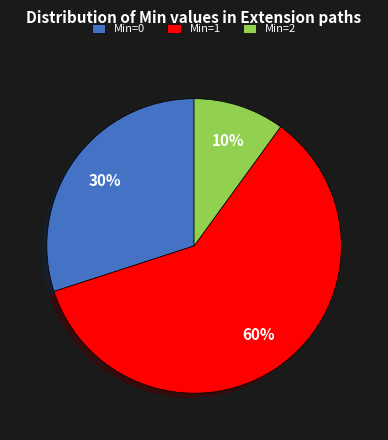

Count the number of slices in the pie.

3